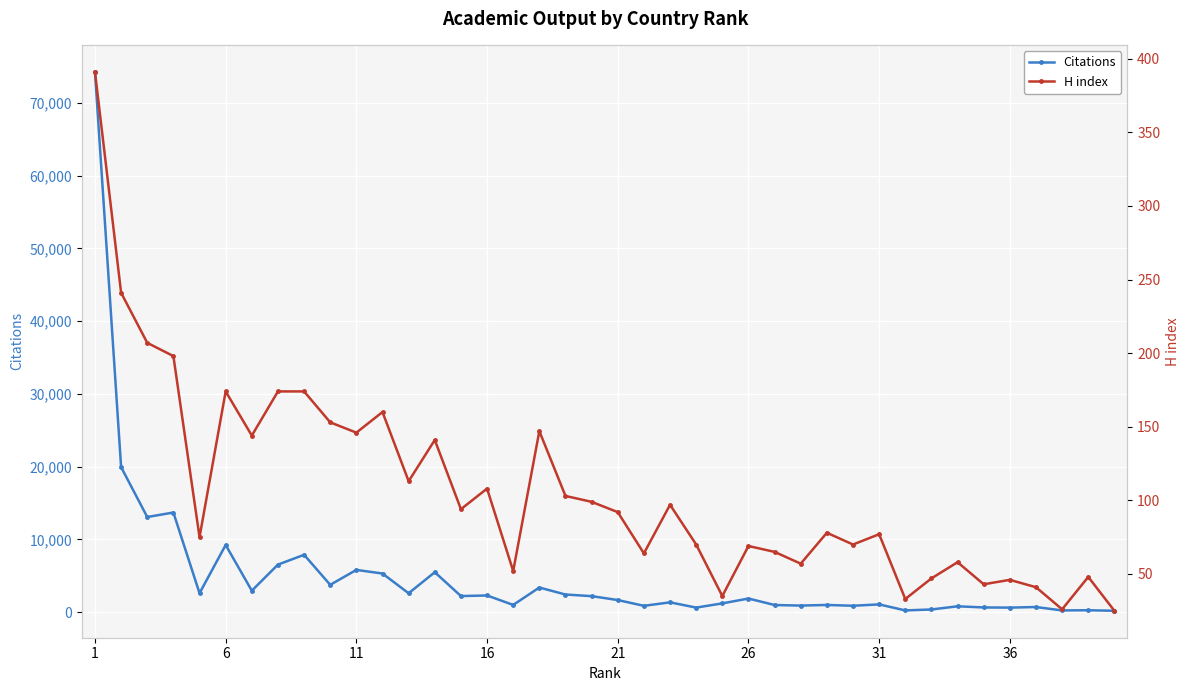

True or false: Citations and H index intersect in this chart.

False